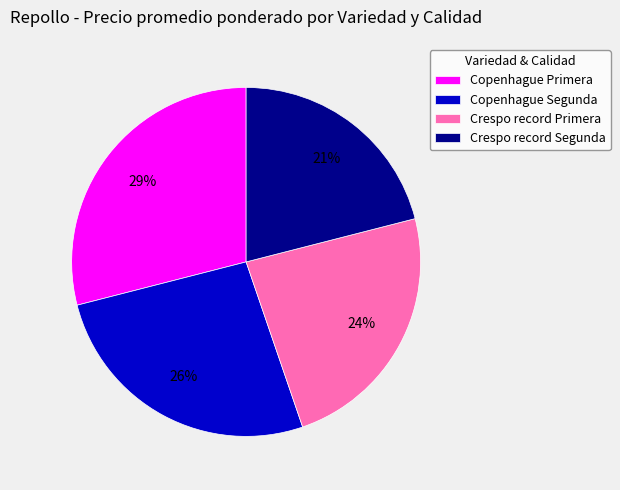

How many segments does this pie chart have?

4